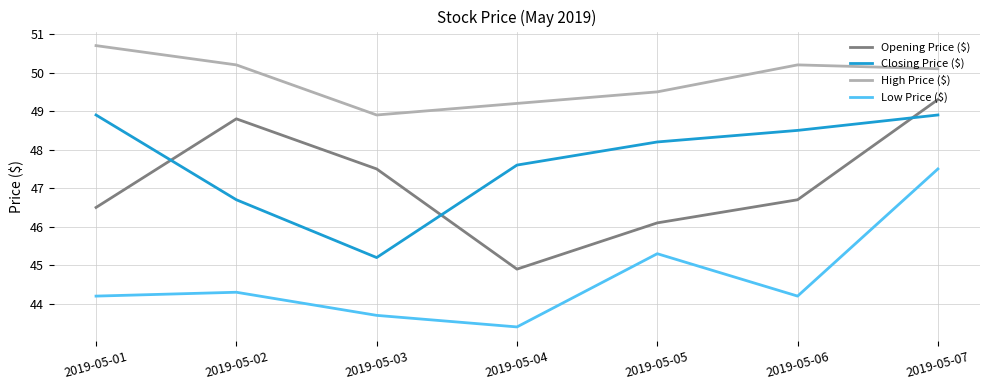

Which category has the lowest value across all series?

2019-05-04